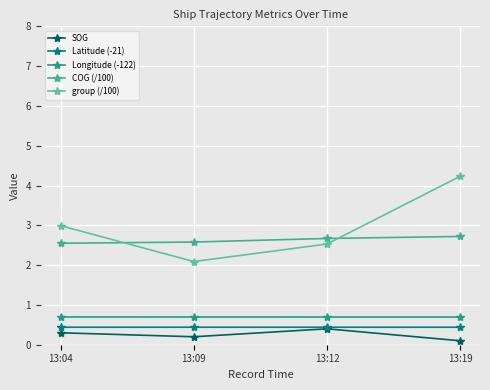

At how many categories does at least one series exceed 2?

4